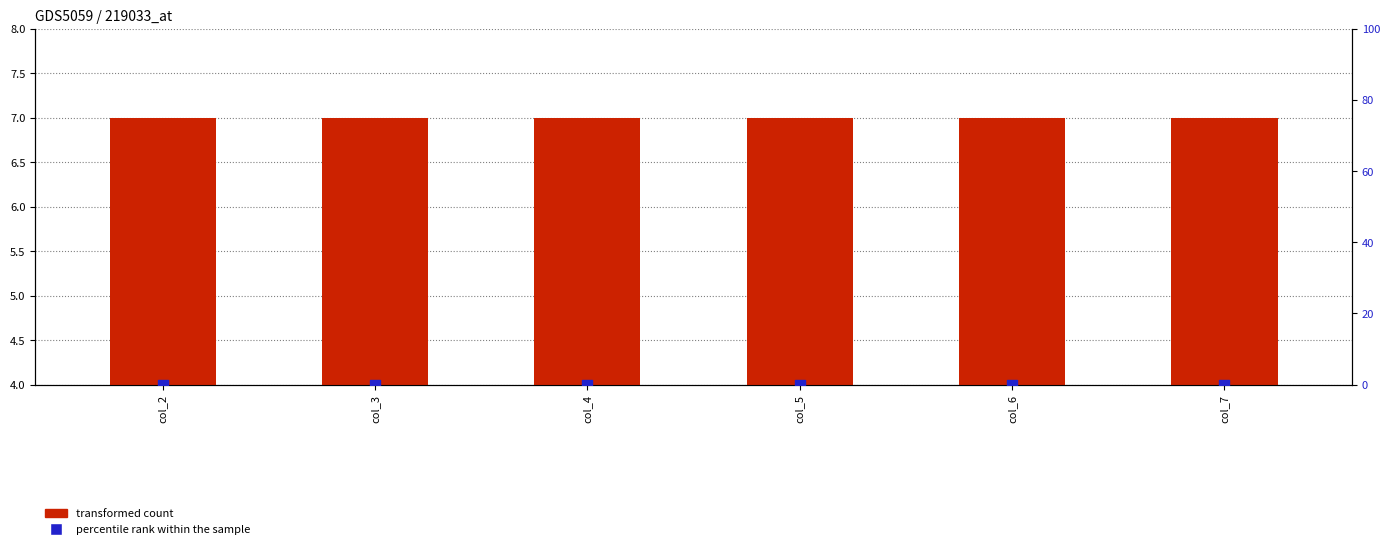

Is the value of percentile rank within the sample at col_3 greater than the value of transformed count at col_2?

No